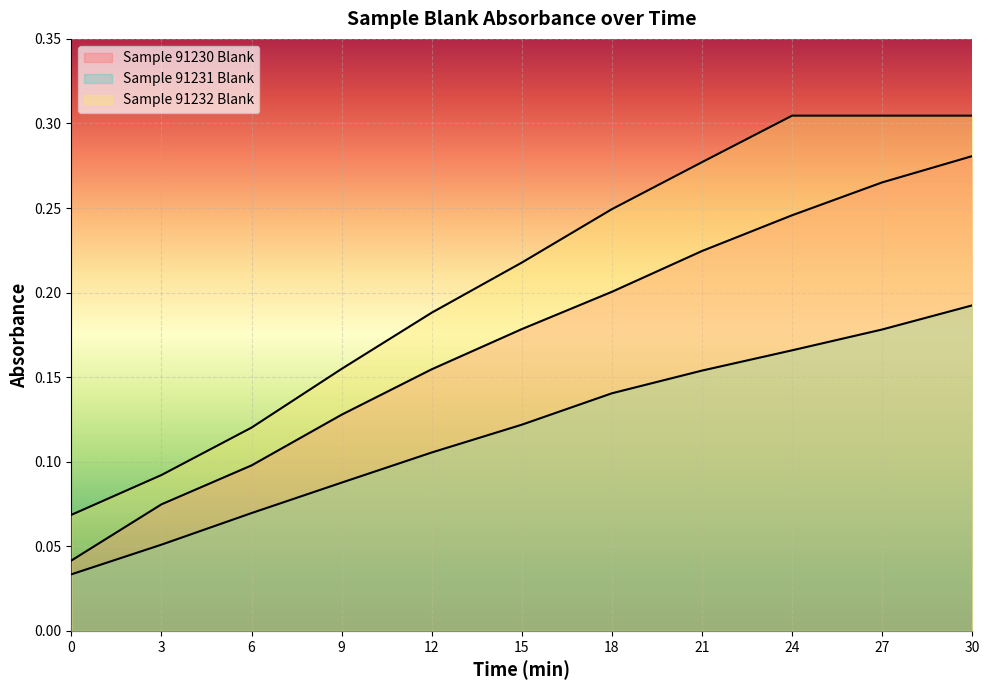

Does the chart display data point markers on the line(s)?

No